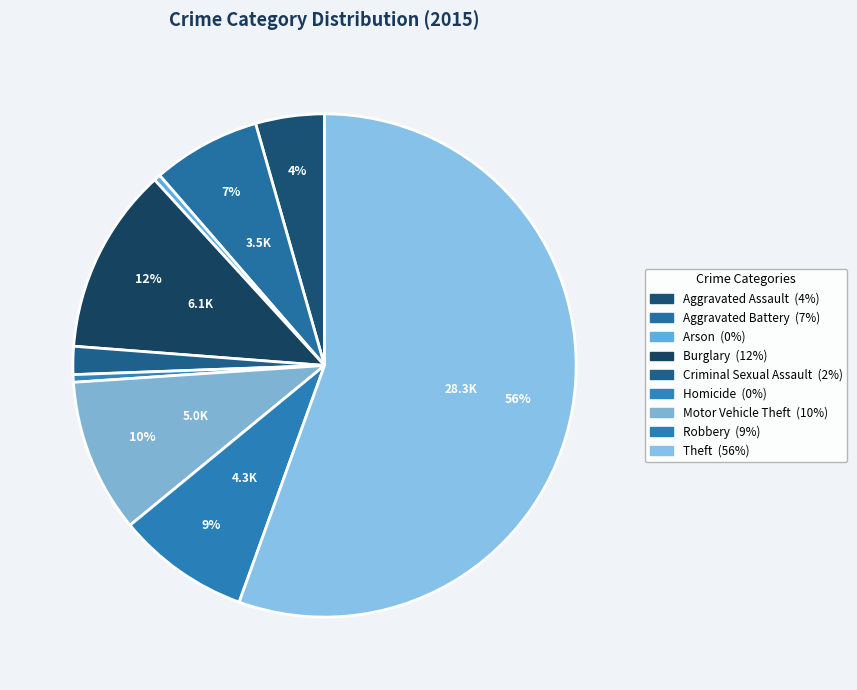

How many slices are in this pie chart?

9